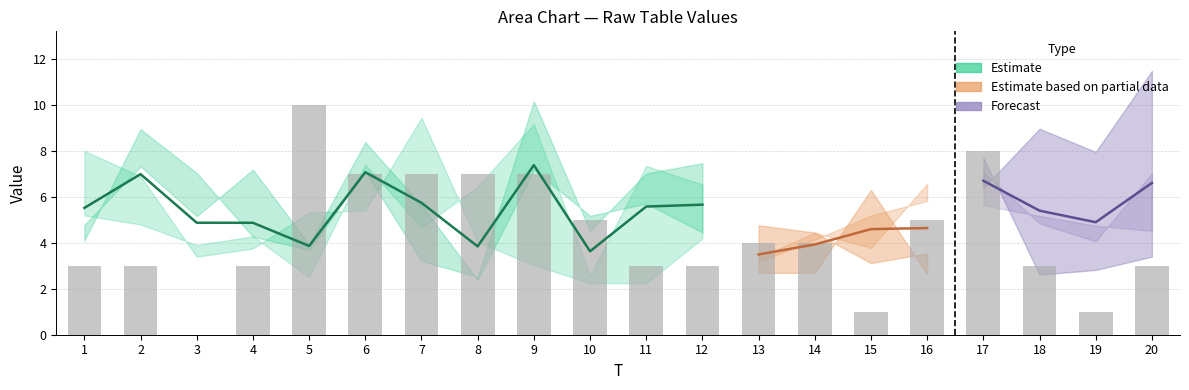

Are the bars grouped side by side (vs. stacked)?

Yes